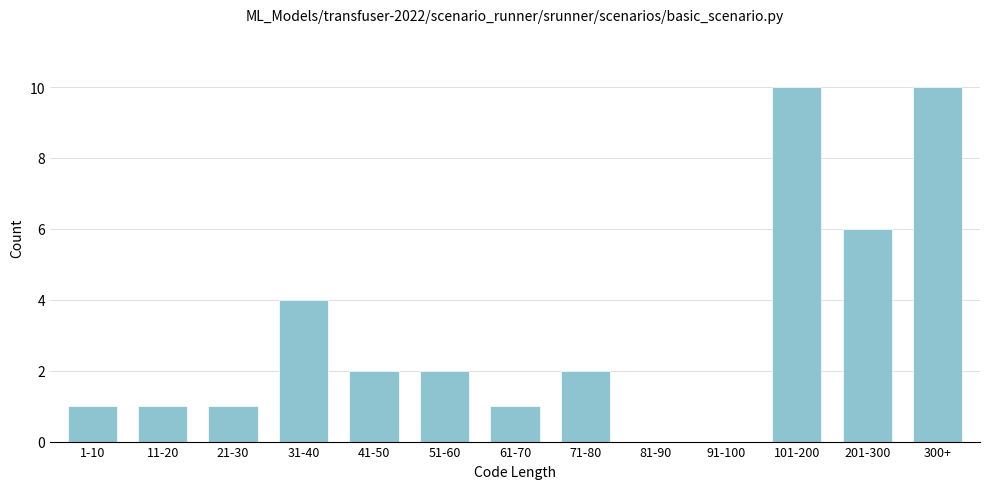

Reading left to right, extract all data points from this chart.

1-10=1	11-20=1	21-30=1	31-40=4	41-50=2	51-60=2	61-70=1	71-80=2	81-90=0	91-100=0	101-200=10	201-300=6	300+=10